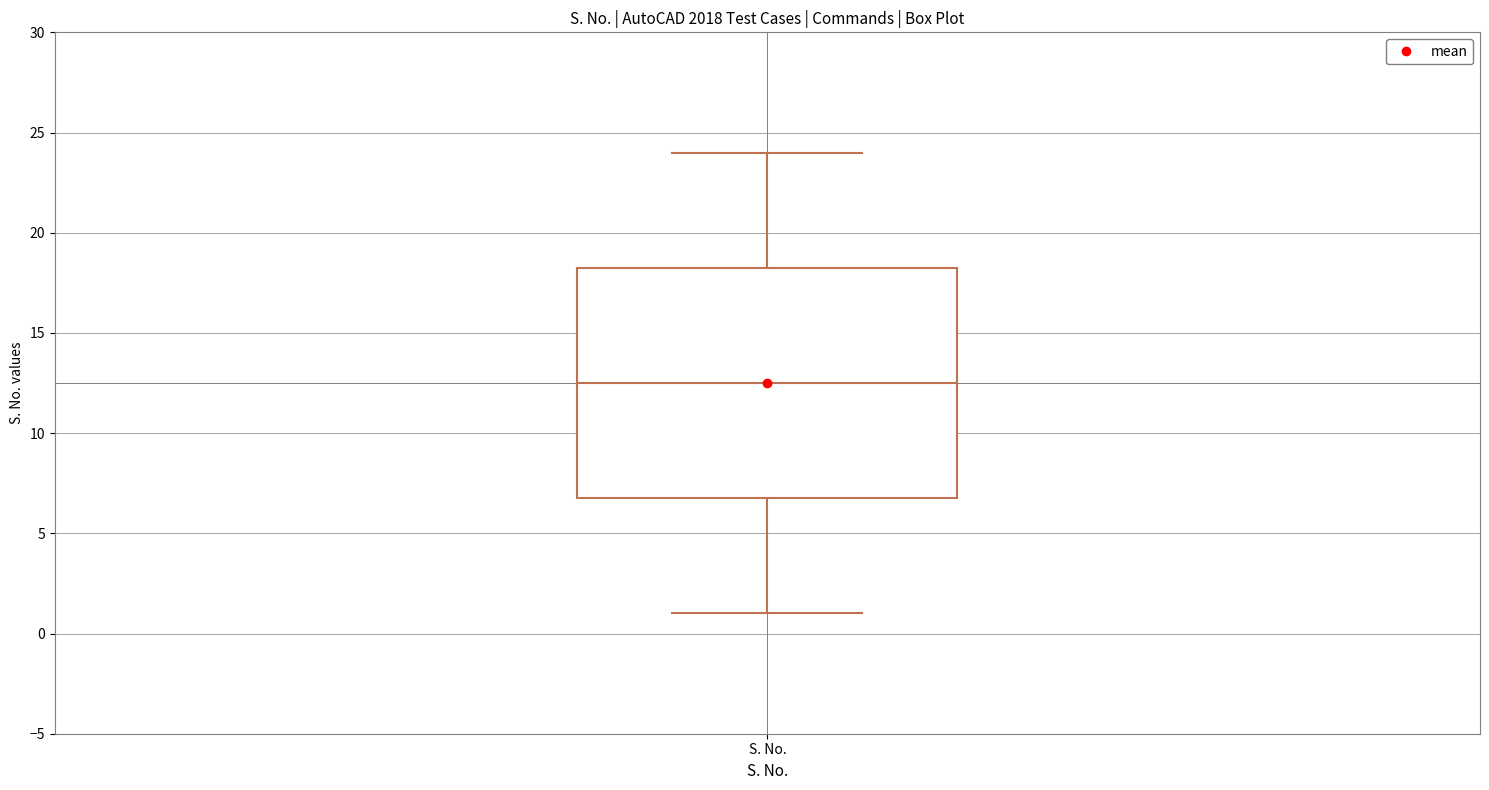

Where is the upper edge of the box for S. No. on the y-axis? The values are not printed on the chart, so give them approximately, as read against the axis.

18.5